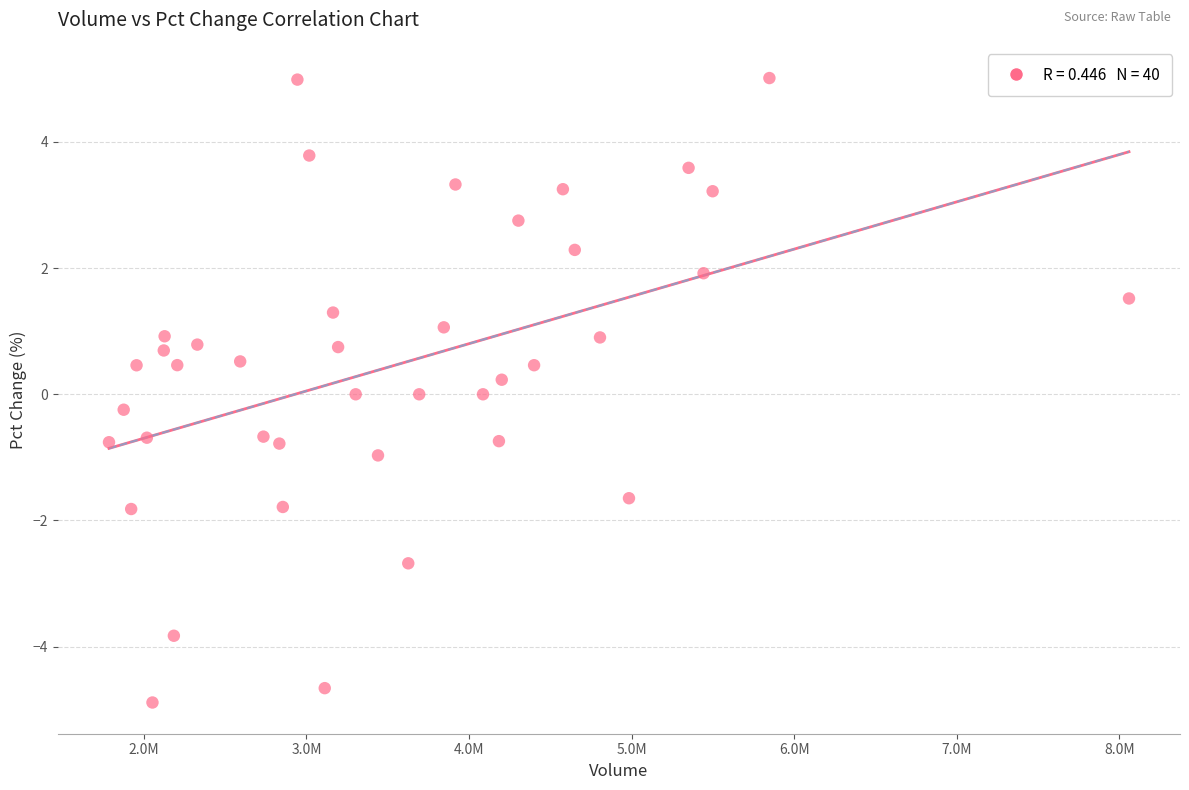

What is the range of Y values (max minus min)?

9.9